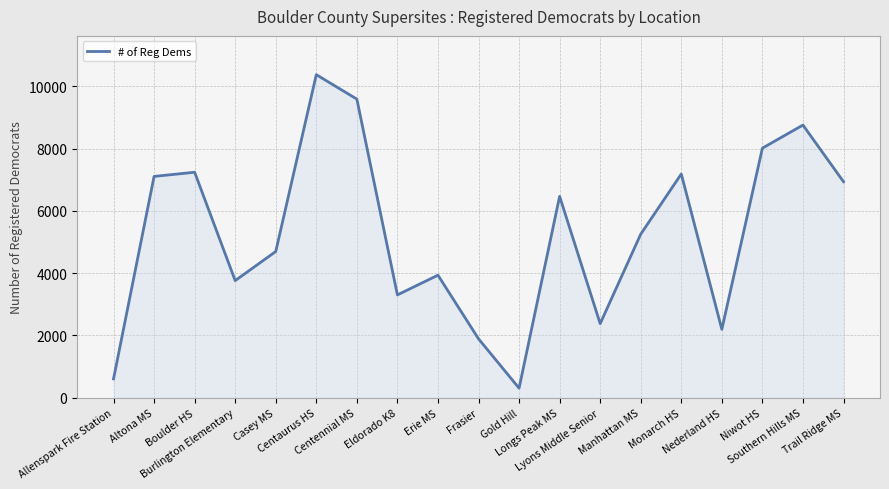

True or false: the data shows 4286 at Altona MS.

False